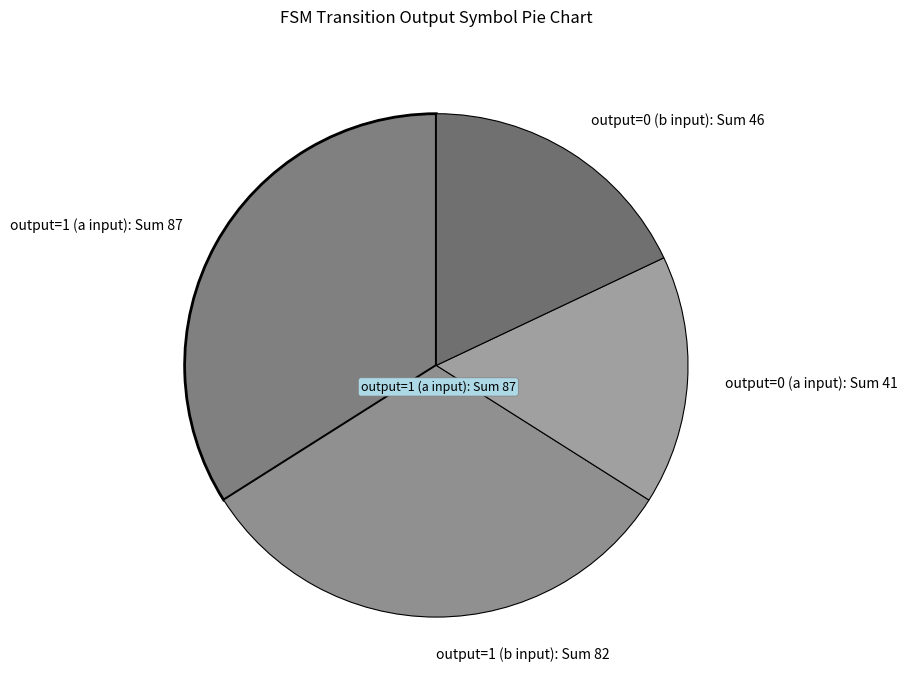

Combined, do output=0 (b input): Sum 46 and output=1 (a input): Sum 87 account for over 50%?

Yes